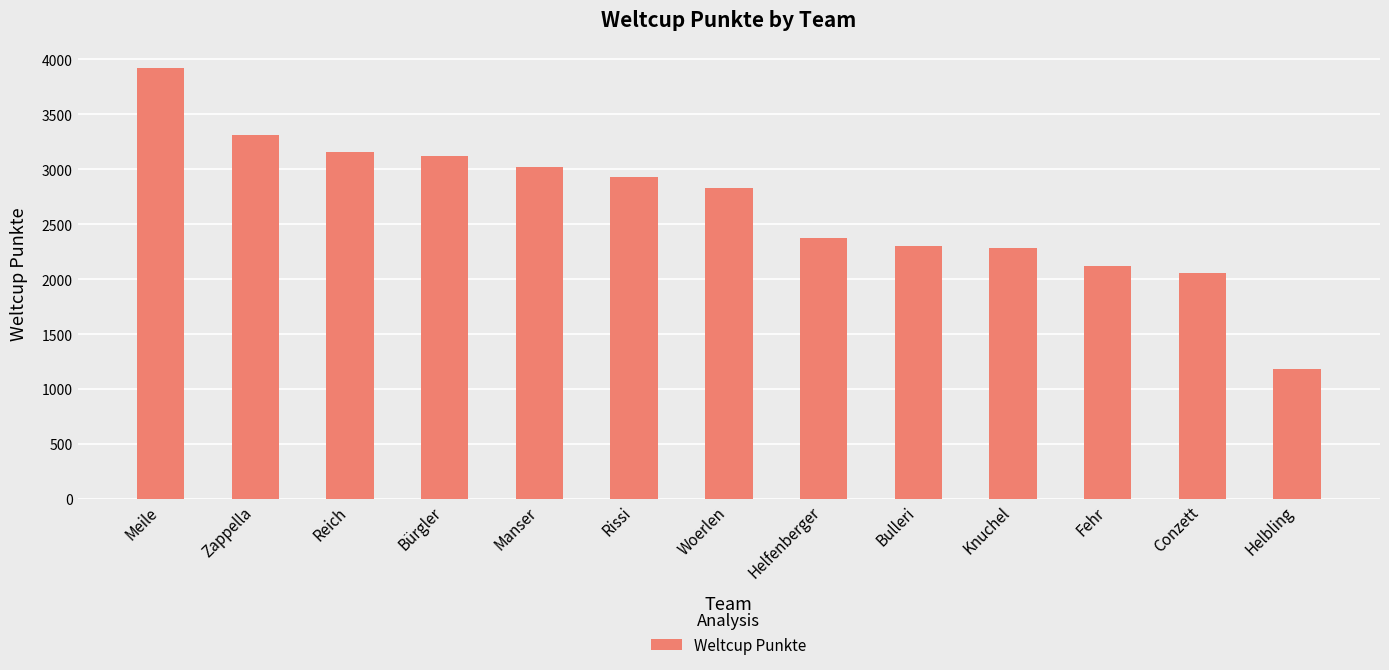

How many categories are shown in the chart?

13